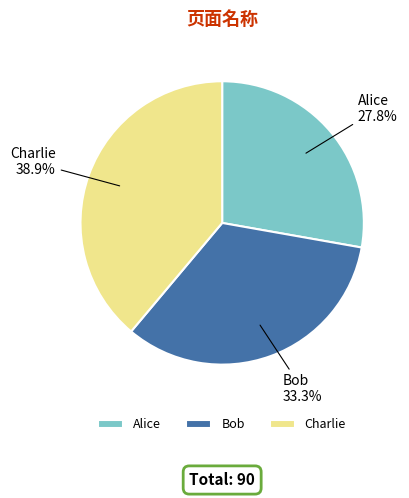

Which slice is the smallest?

Alice